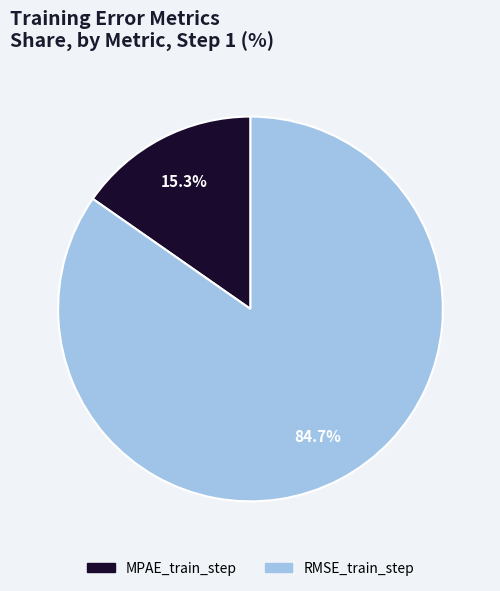

What is the smallest slice in the pie chart?

MPAE_train_step